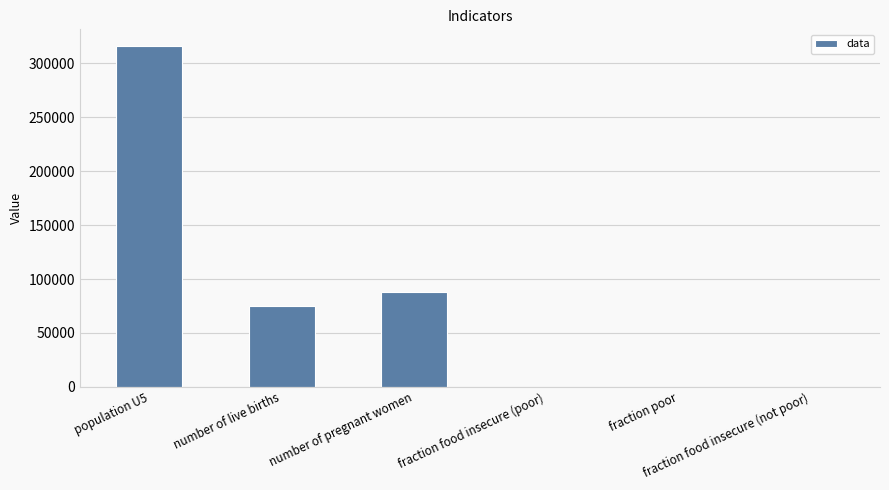

What is the sum of all values?

478677.7